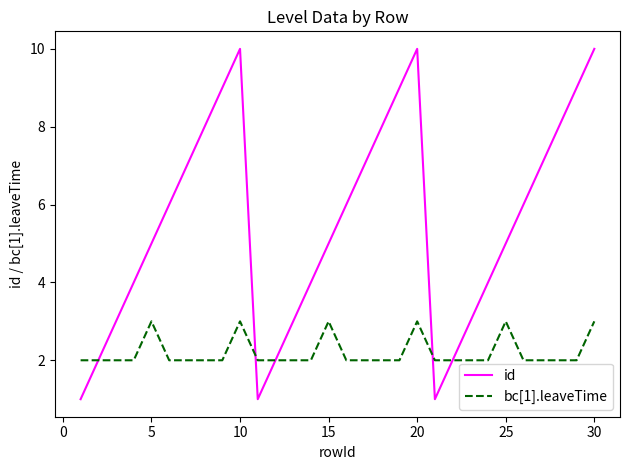

Is this an area chart (filled region under the line)?

No